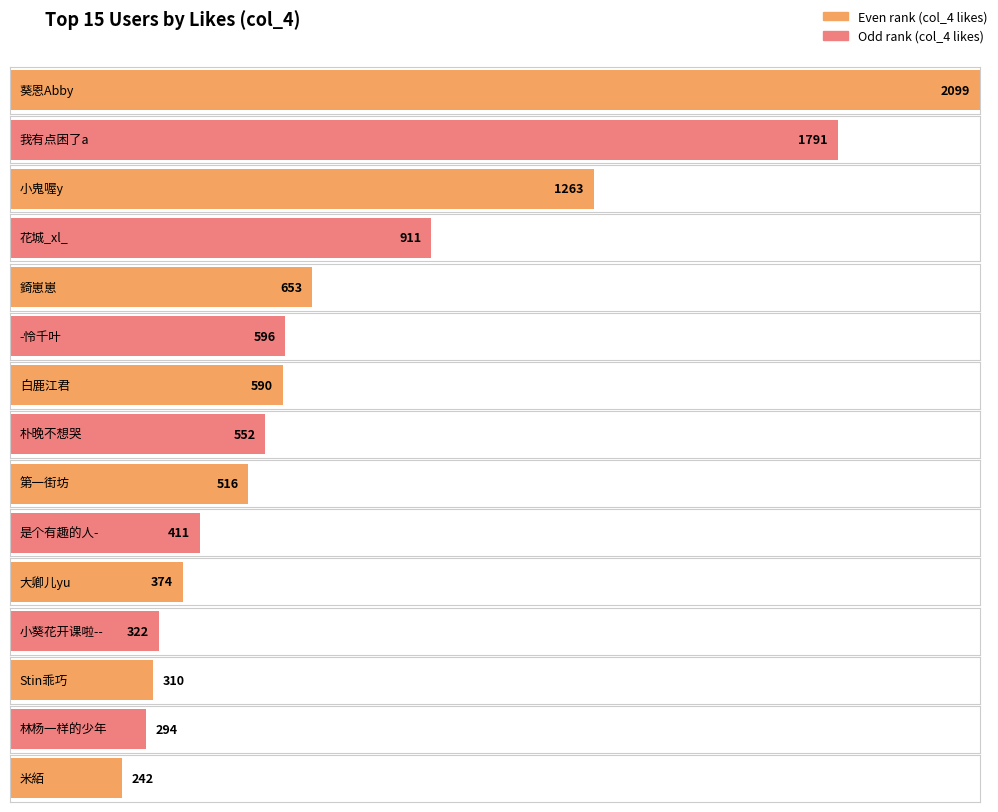

What is the difference between the values at 葵恩Abby and -怜千叶?

1503